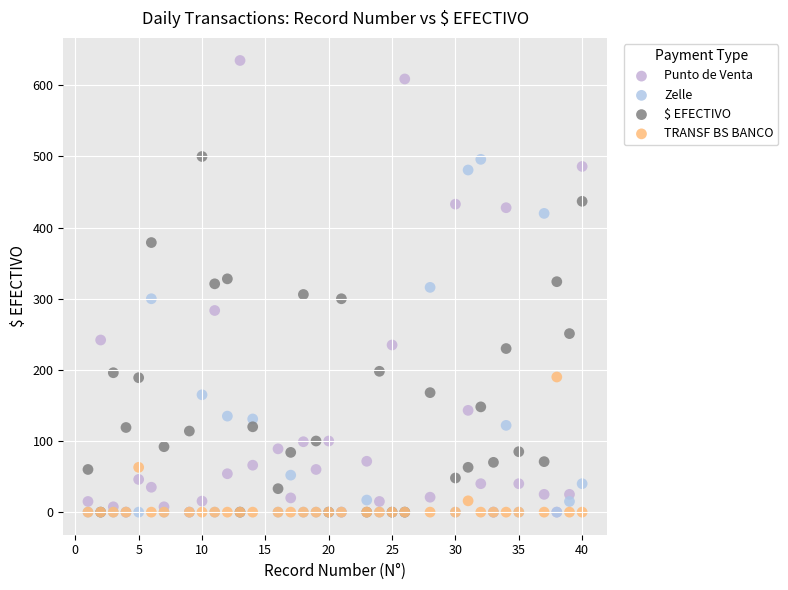

Which series reaches the maximum Y coordinate?

Punto de Venta